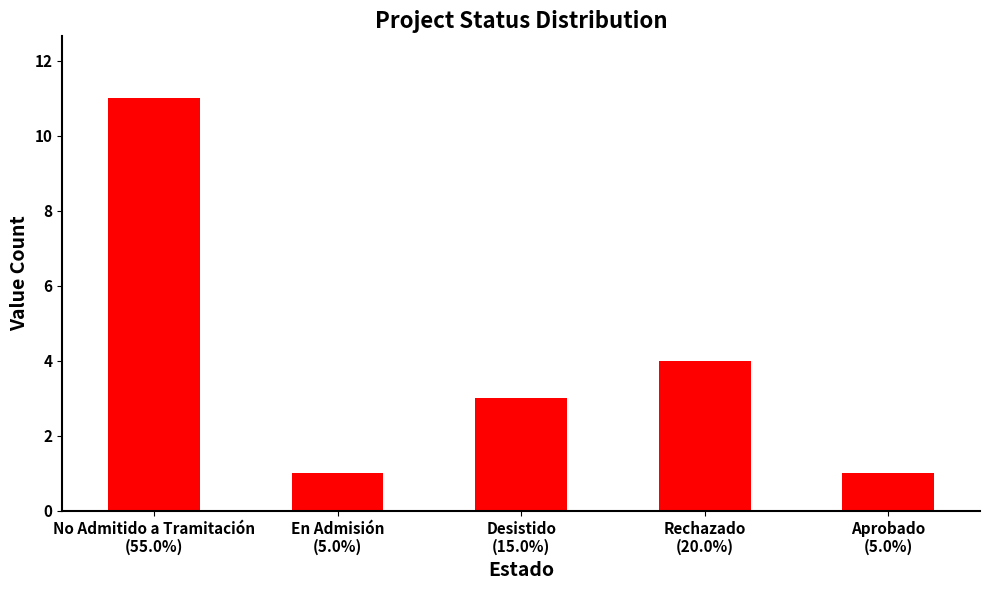

What is the value of the 2nd bar from the left?

1